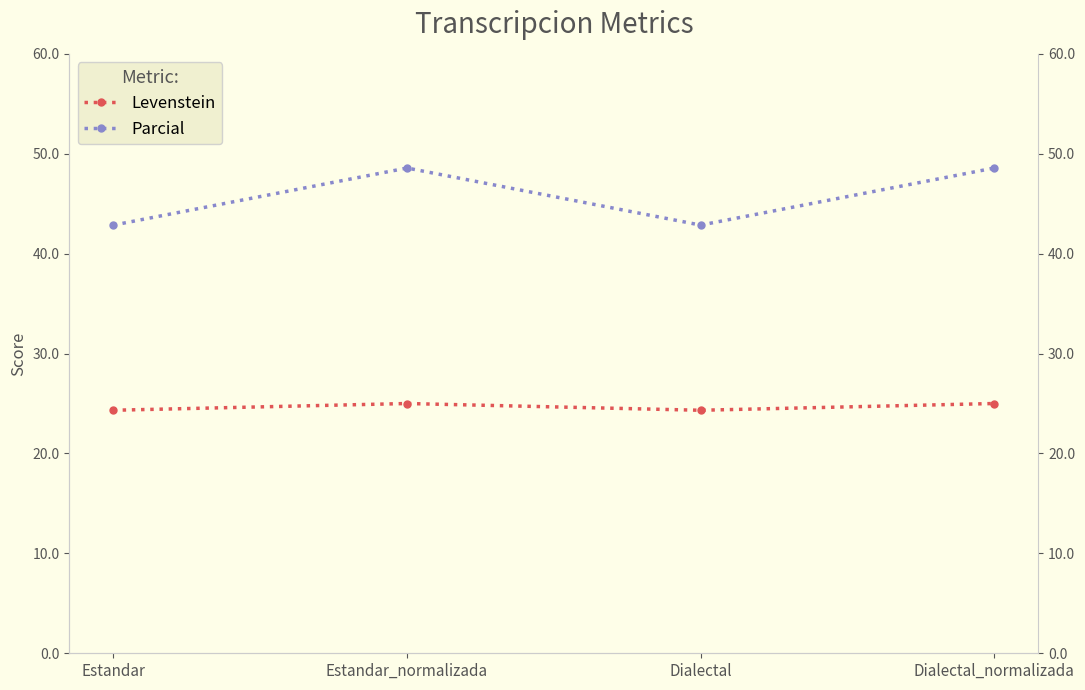

True or false: Parcial and Levenstein cross at least once.

False